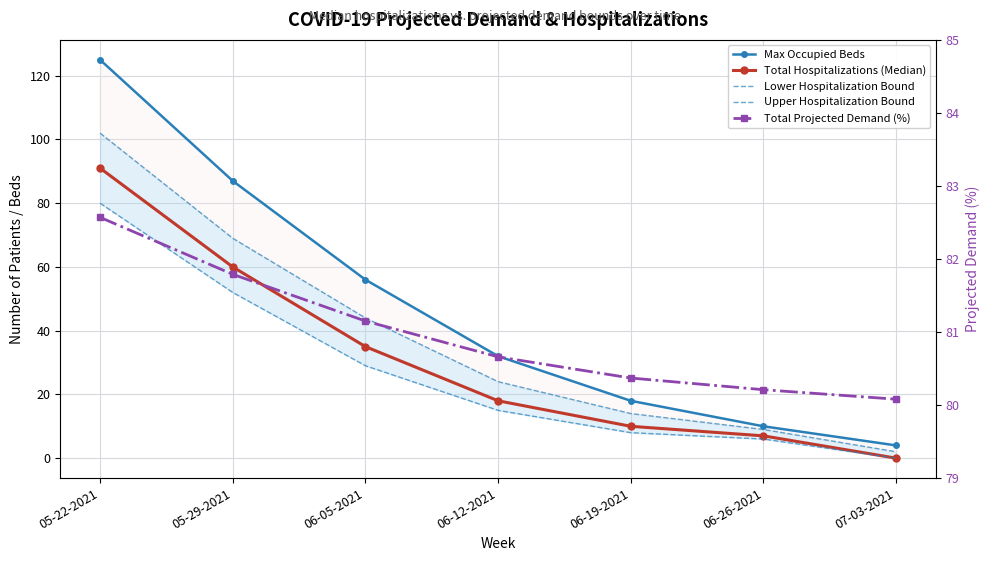

Reading right to left, transcribe all the data shown in this chart.

Max Occupied Beds: 07-03-2021=4.0	06-26-2021=10.0	06-19-2021=18.0	06-12-2021=32.0	06-05-2021=56.0	05-29-2021=87.0	05-22-2021=125.0
Total Hospitalizations (Median): 07-03-2021=0.0	06-26-2021=7.0	06-19-2021=10.0	06-12-2021=18.0	06-05-2021=35.0	05-29-2021=60.0	05-22-2021=91.0
Lower Hospitalization Bound: 07-03-2021=0.0	06-26-2021=6.0	06-19-2021=8.0	06-12-2021=15.0	06-05-2021=29.0	05-29-2021=52.0	05-22-2021=80.0
Upper Hospitalization Bound: 07-03-2021=2.0	06-26-2021=9.0	06-19-2021=14.0	06-12-2021=24.0	06-05-2021=44.0	05-29-2021=69.0	05-22-2021=102.0
Total Projected Demand (%): 07-03-2021=80.1	06-26-2021=80.2	06-19-2021=80.4	06-12-2021=80.7	06-05-2021=81.2	05-29-2021=81.8	05-22-2021=82.6